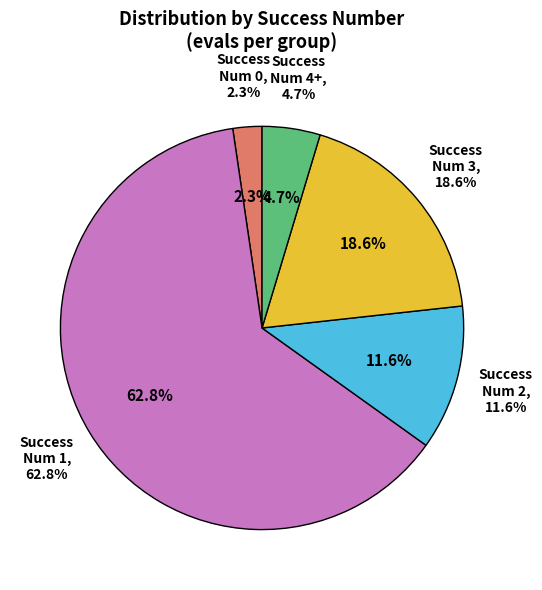

True or false: success num 2 accounts for 6% of the total.

False